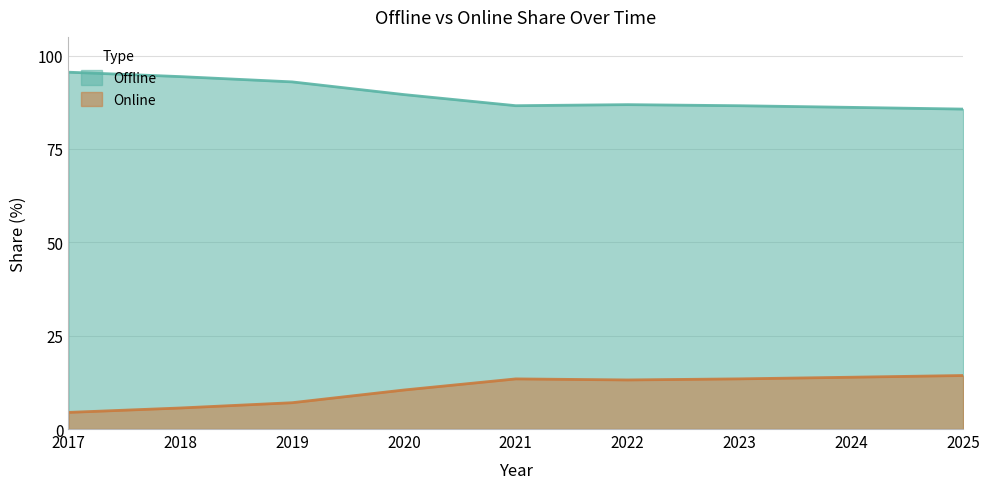

Where is Offline nearest to the value 90?

2020